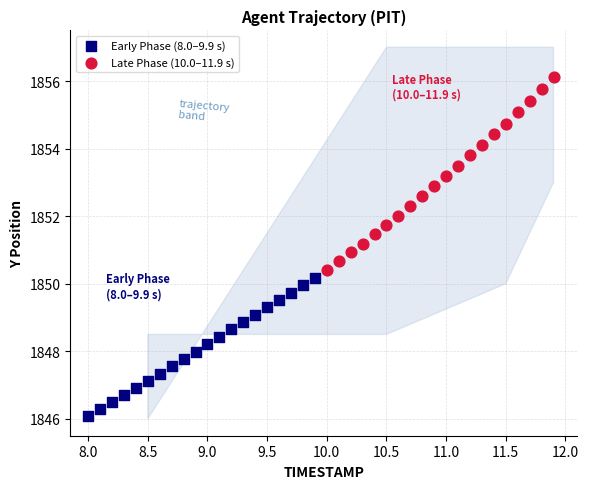

Which series has the largest Y range (max minus min)?

Late Phase (10.0–11.9 s)